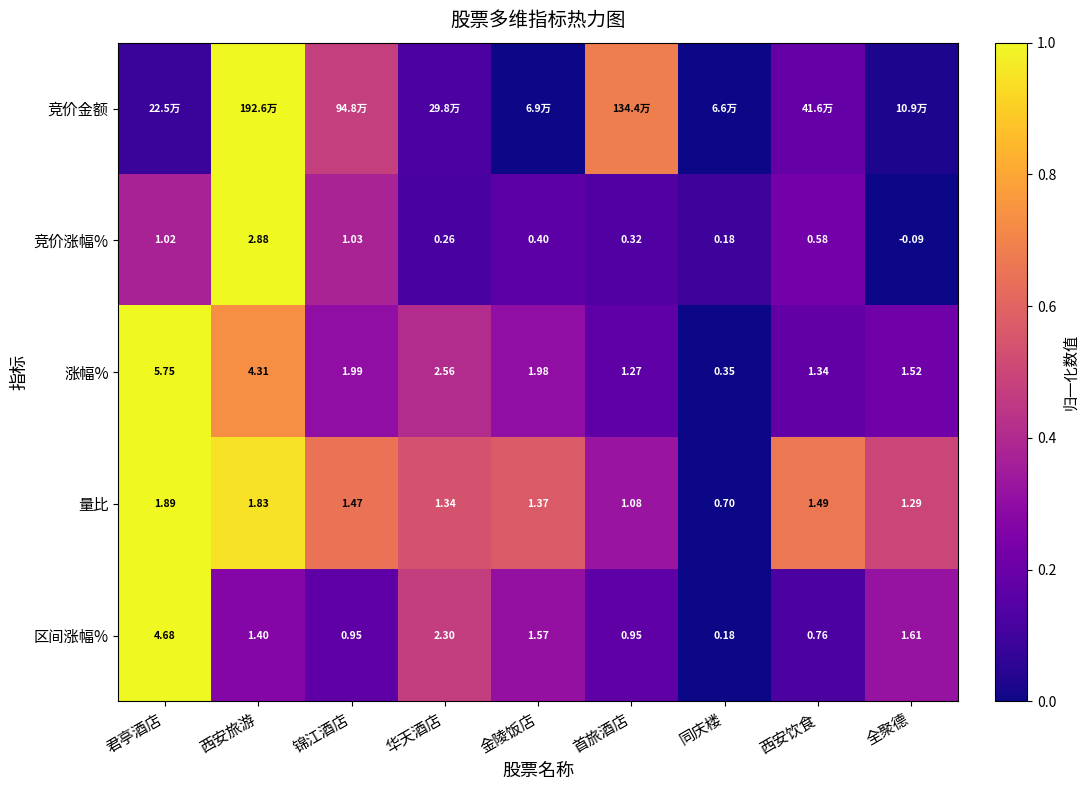

Is the value of 量比 at 全聚德 greater than the value of 涨幅% at 华天酒店?

No